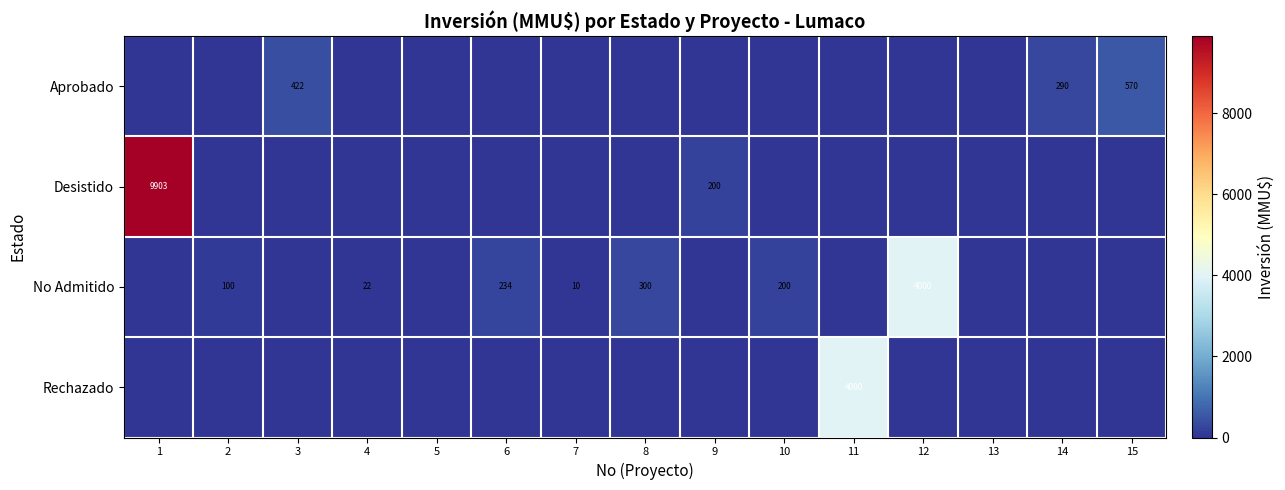

True or false: Aprobado has a value of 290 at 14.

True